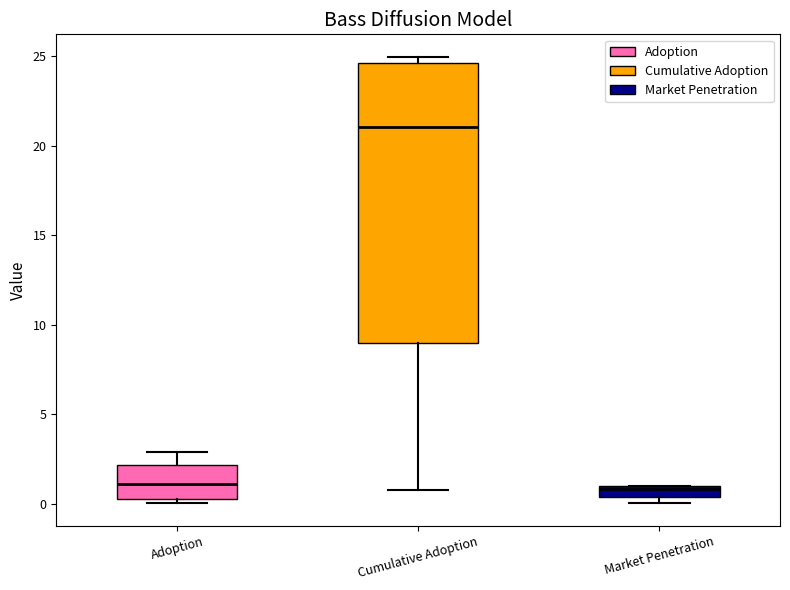

Where is the upper edge of the box for Adoption on the y-axis? The values are not printed on the chart, so give them approximately, as read against the axis.

2.0